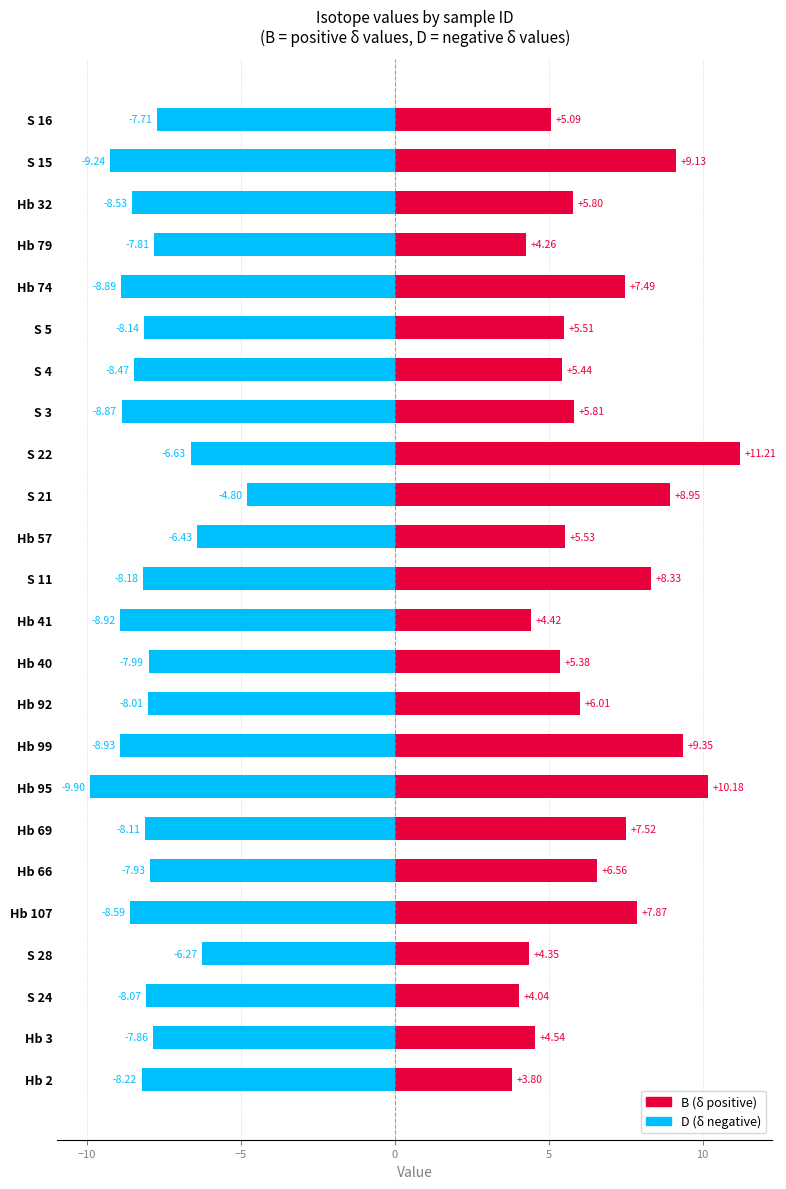

What is the maximum value for B?

11.2